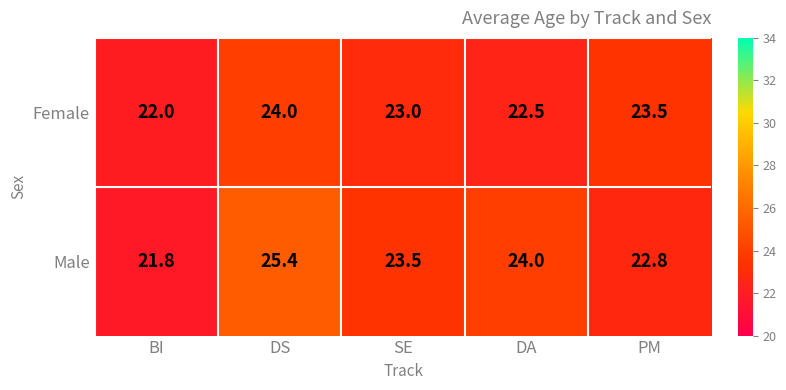

The Female series shows 23.5 at PM. True or false?

True